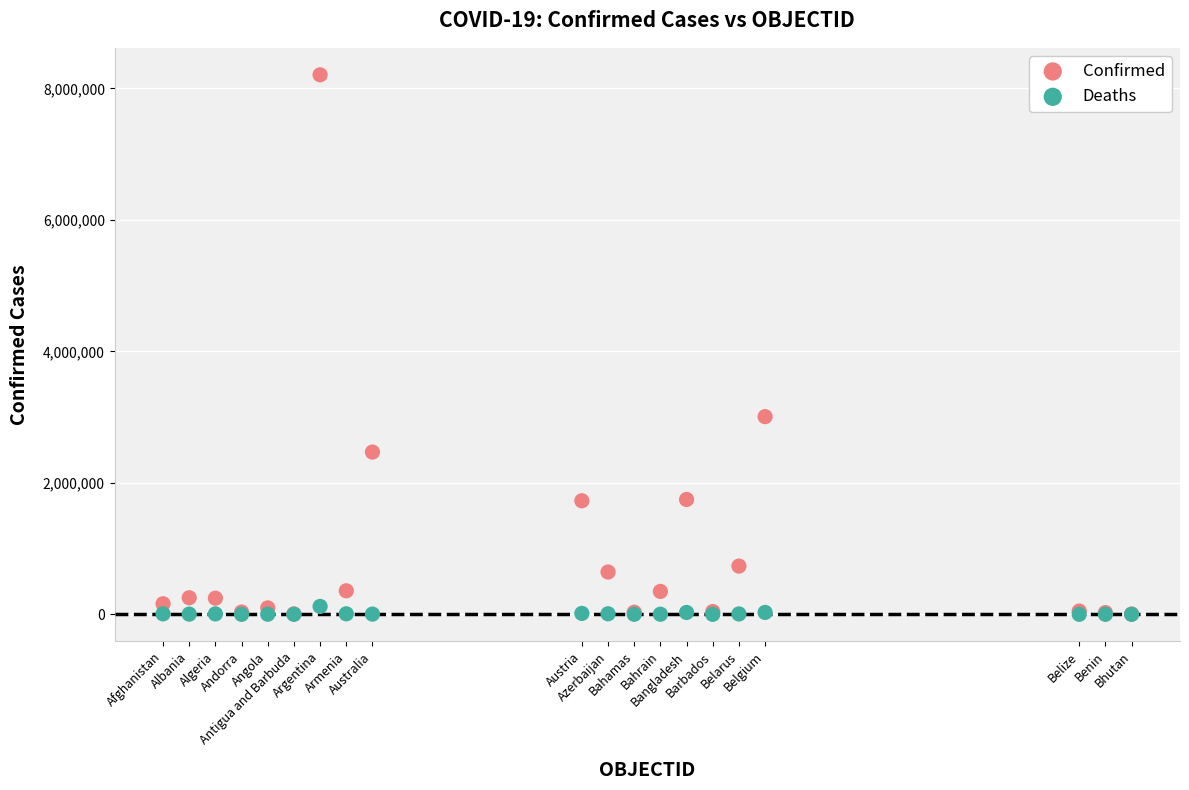

Which series has the widest spread of Y values?

Confirmed